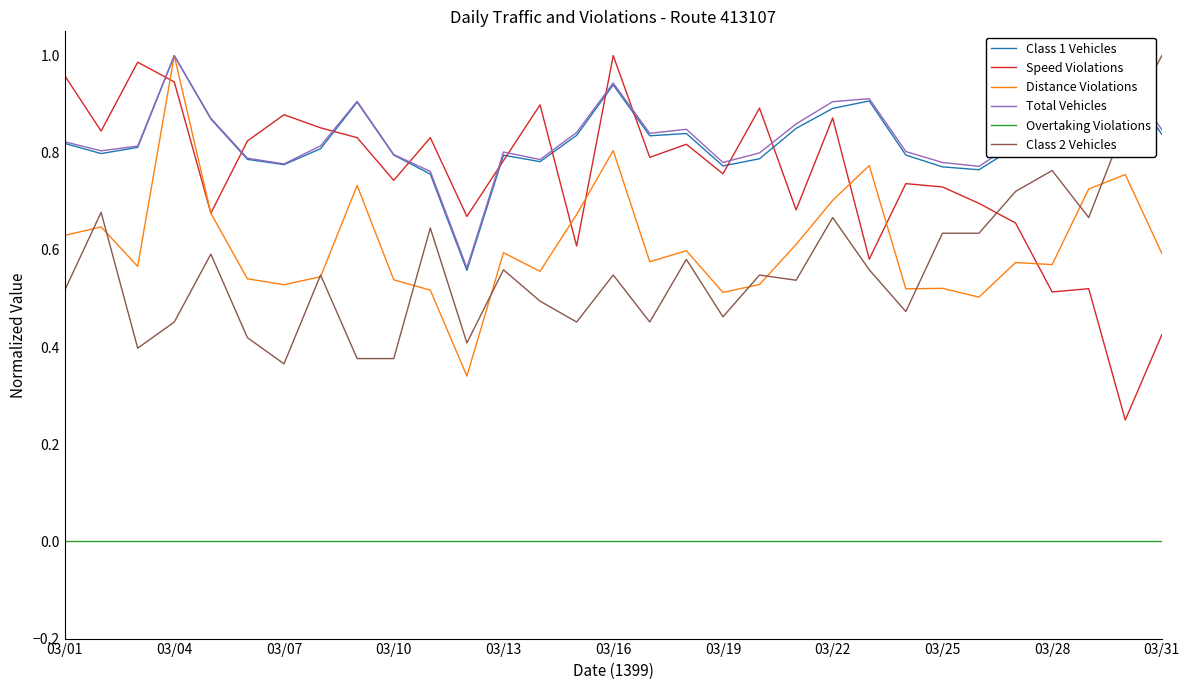

True or false: Distance Violations has more than 2 interior local peaks.

True